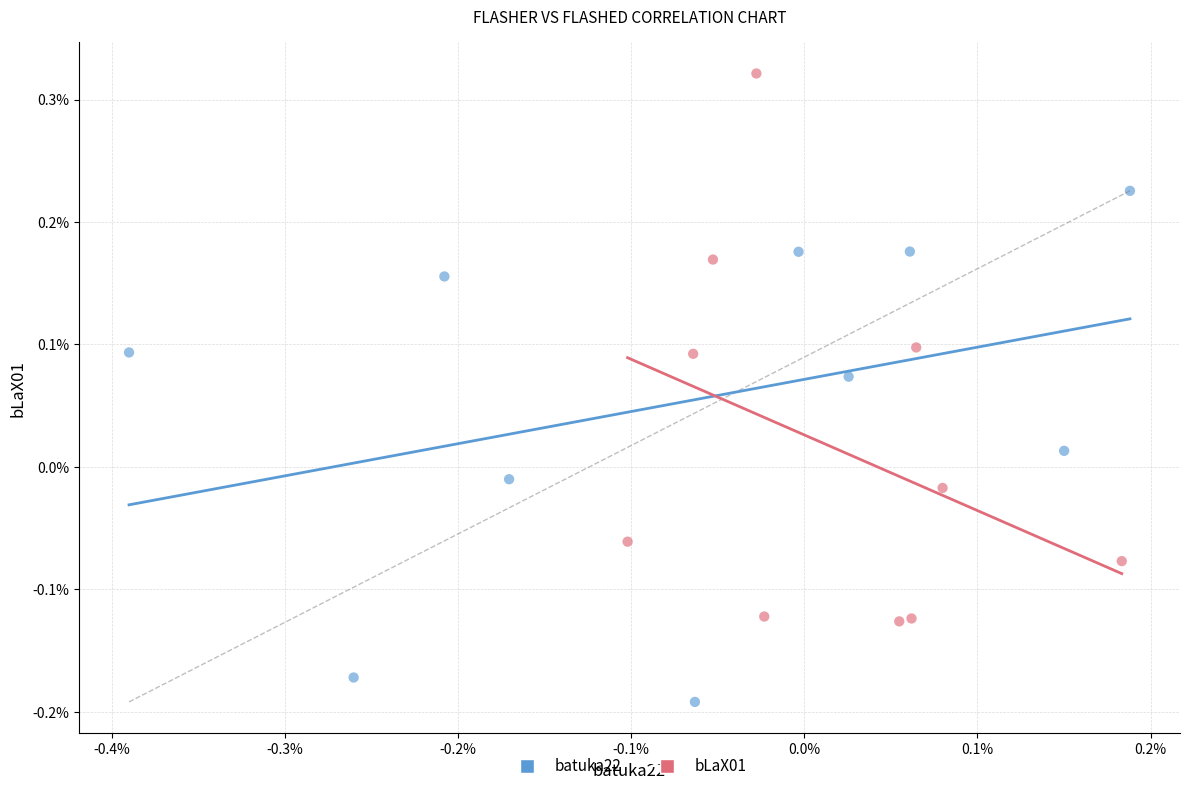

What are all the series names shown in the legend?

batuka22, bLaX01